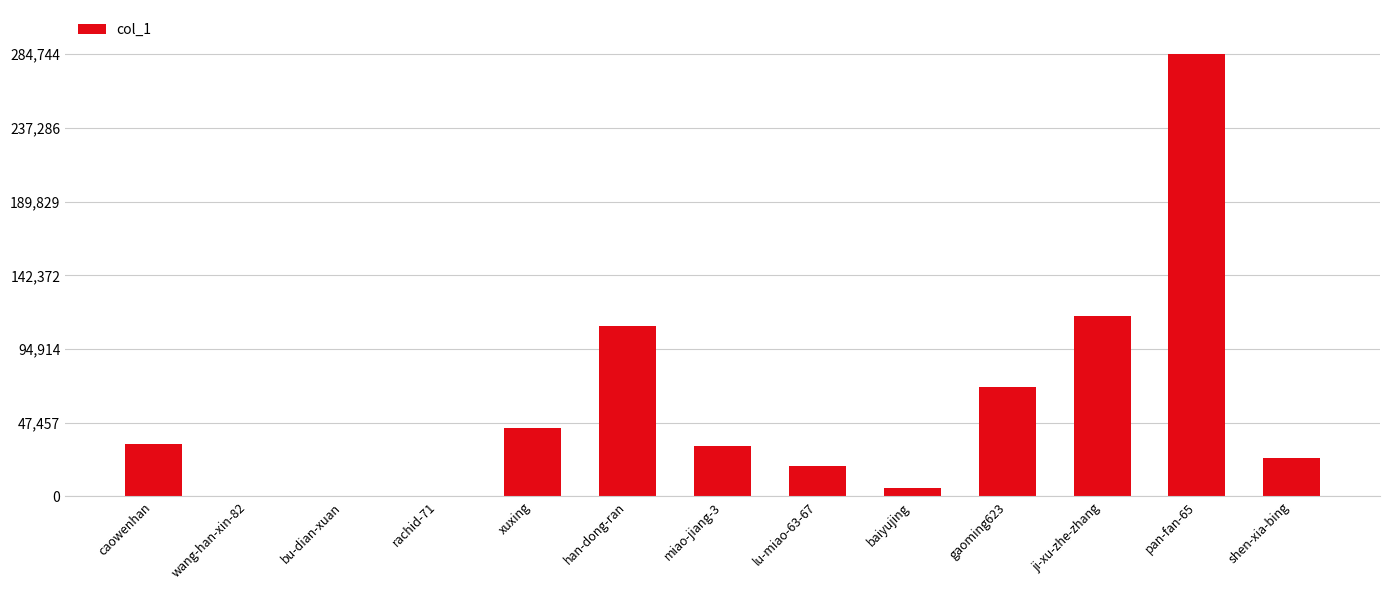

Which label corresponds to the largest value in the chart?

pan-fan-65